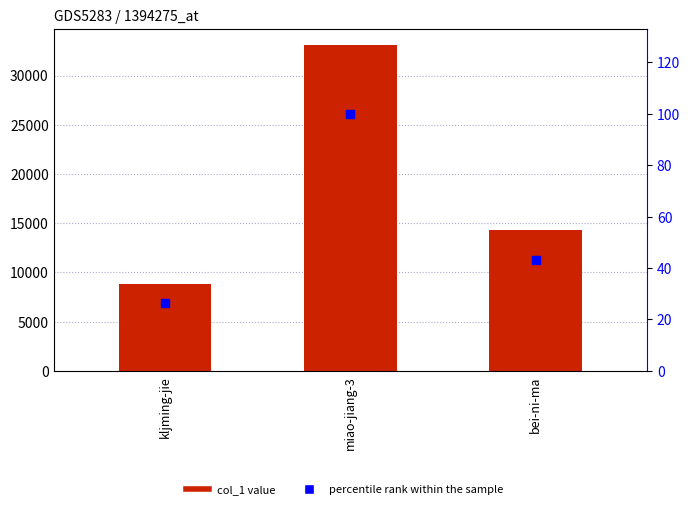

Which series reaches the maximum Y coordinate?

col_1